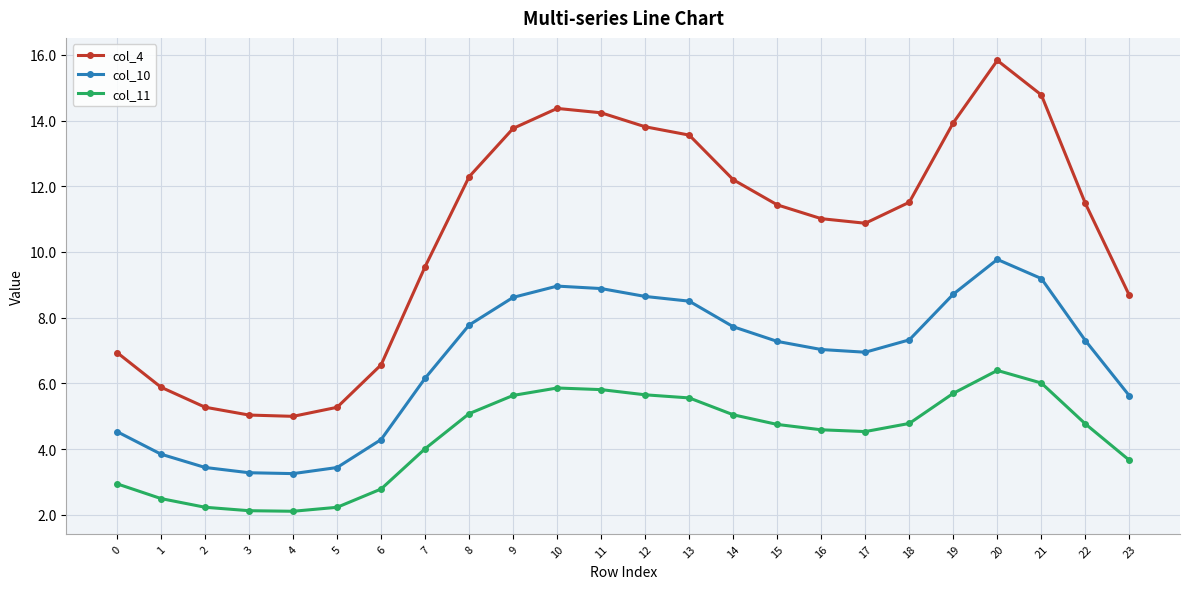

At how many categories does at least one series exceed 7?

17